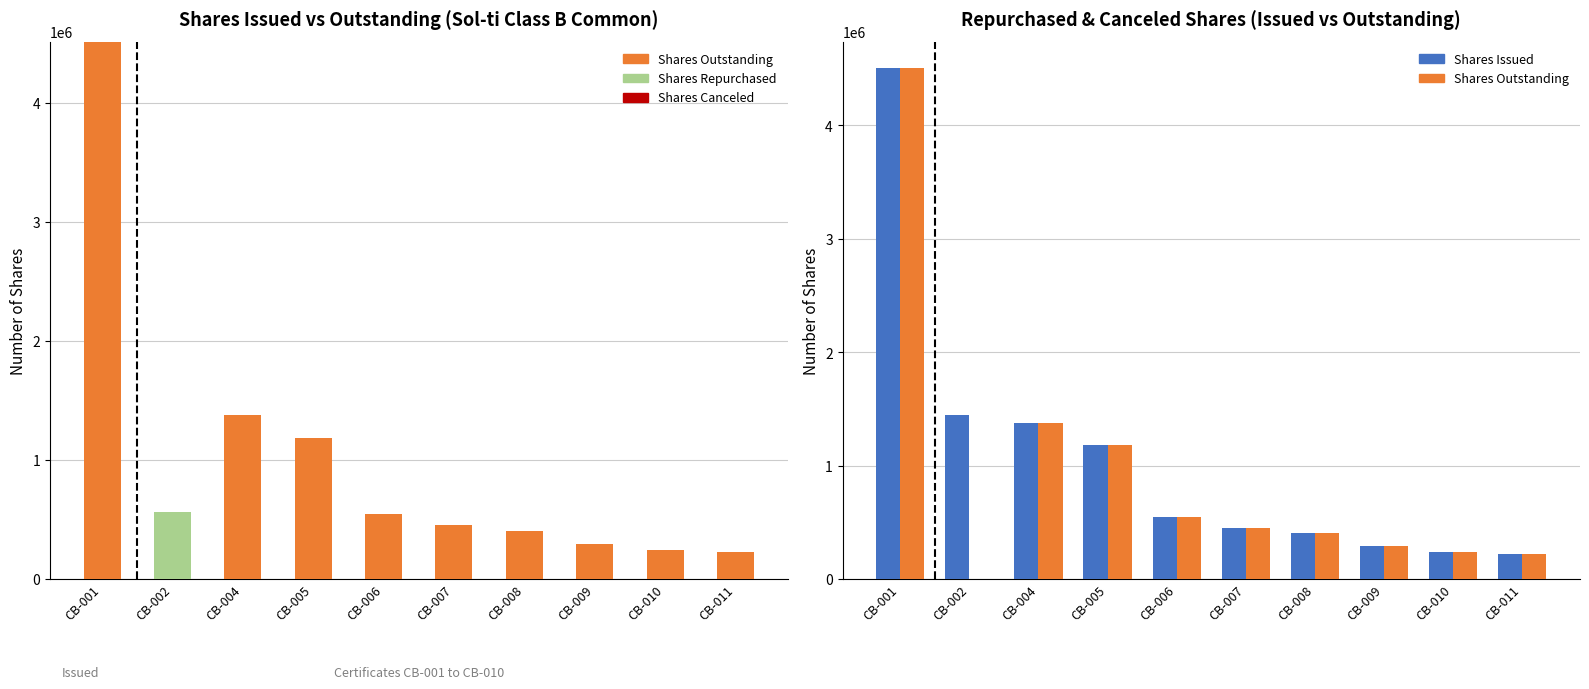

Reading left to right, transcribe all the data shown in this chart.

Shares Outstanding: 4510746	0	1380467	1181727	550814	453691	407823	297262	244692	224979
Shares Repurchased: 0	562504	0	0	0	0	0	0	0	0
Shares Canceled: 0	0	0	0	0	0	0	0	0	0
Shares Issued: 4510746	1446435	1380467	1181727	550814	453691	407823	297262	244692	224979